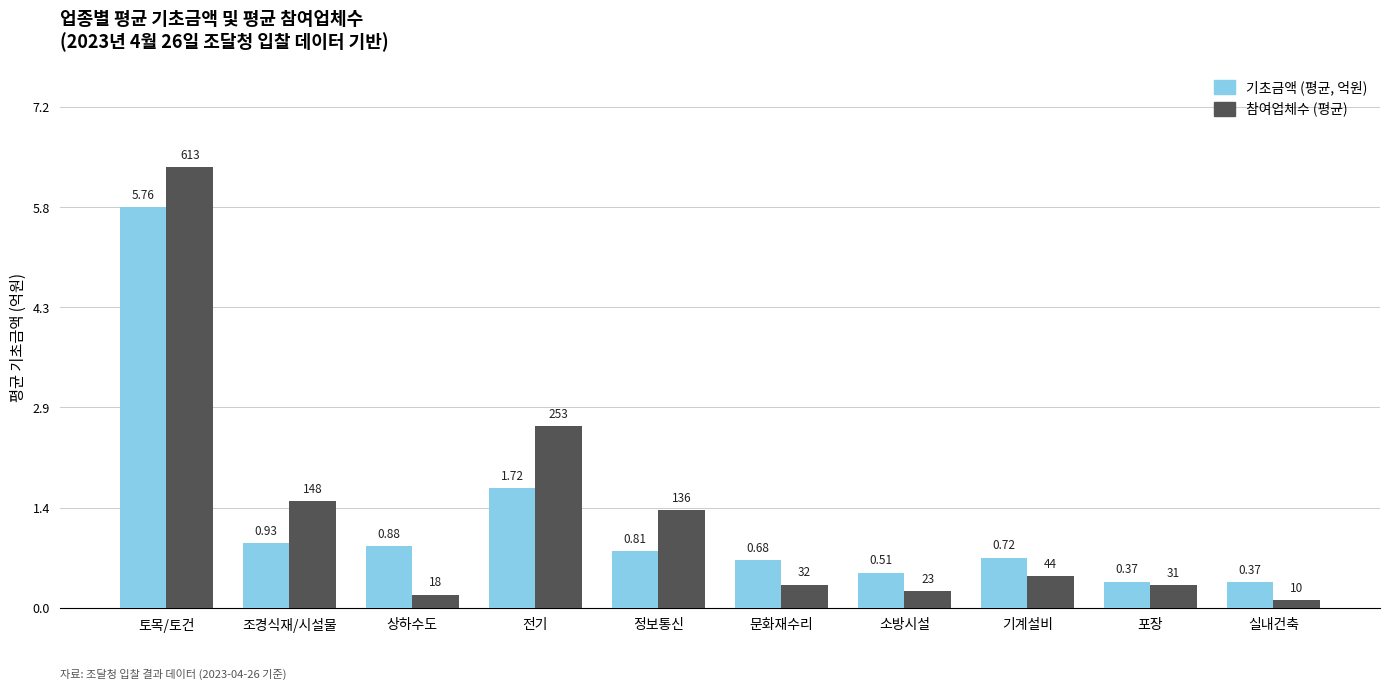

Where is 기초금액 (평균, 억원) nearest to the value 3?

전기